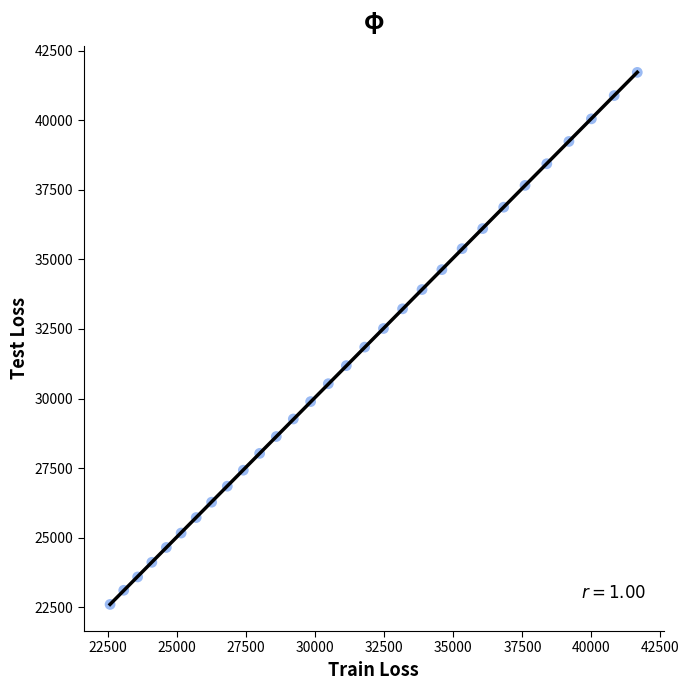

What is the range of Y values (max minus min)?

19110.3